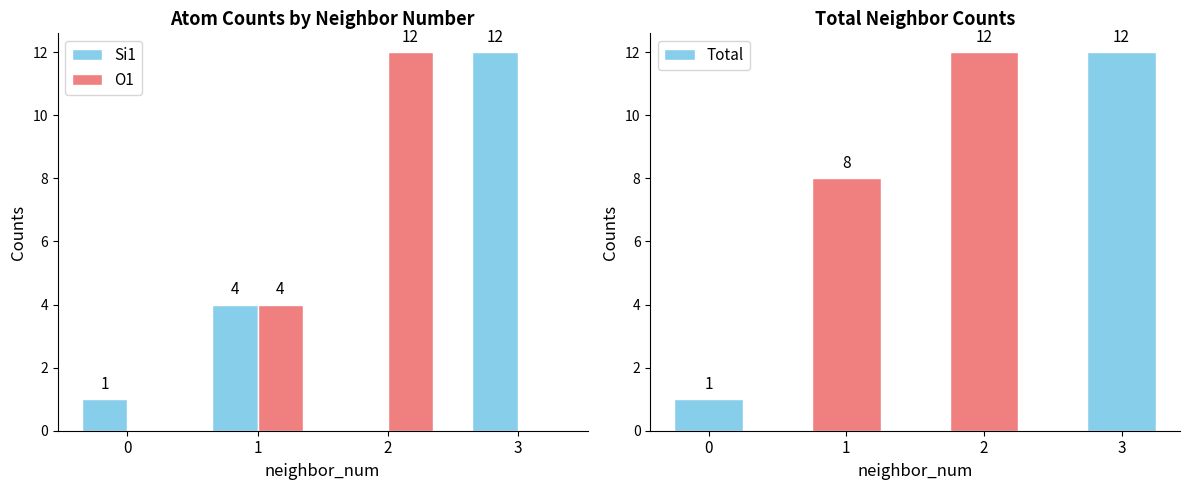

Which series has the widest spread of values?

Si1